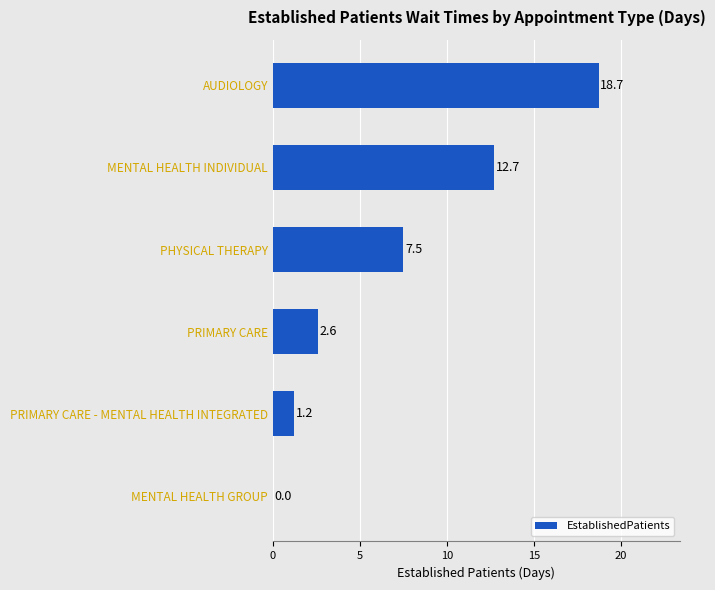

At which label is the value closest to 9?

PHYSICAL THERAPY